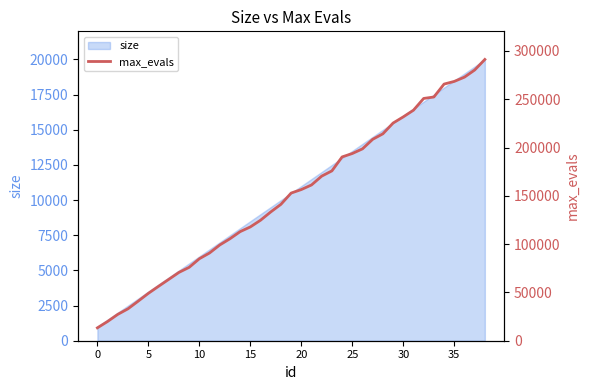

What is the value of the 5th point from the left?

40969